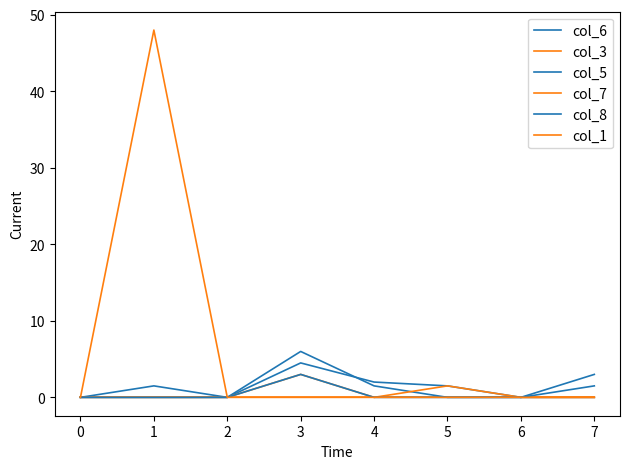

Does the chart display data point markers on the line(s)?

No